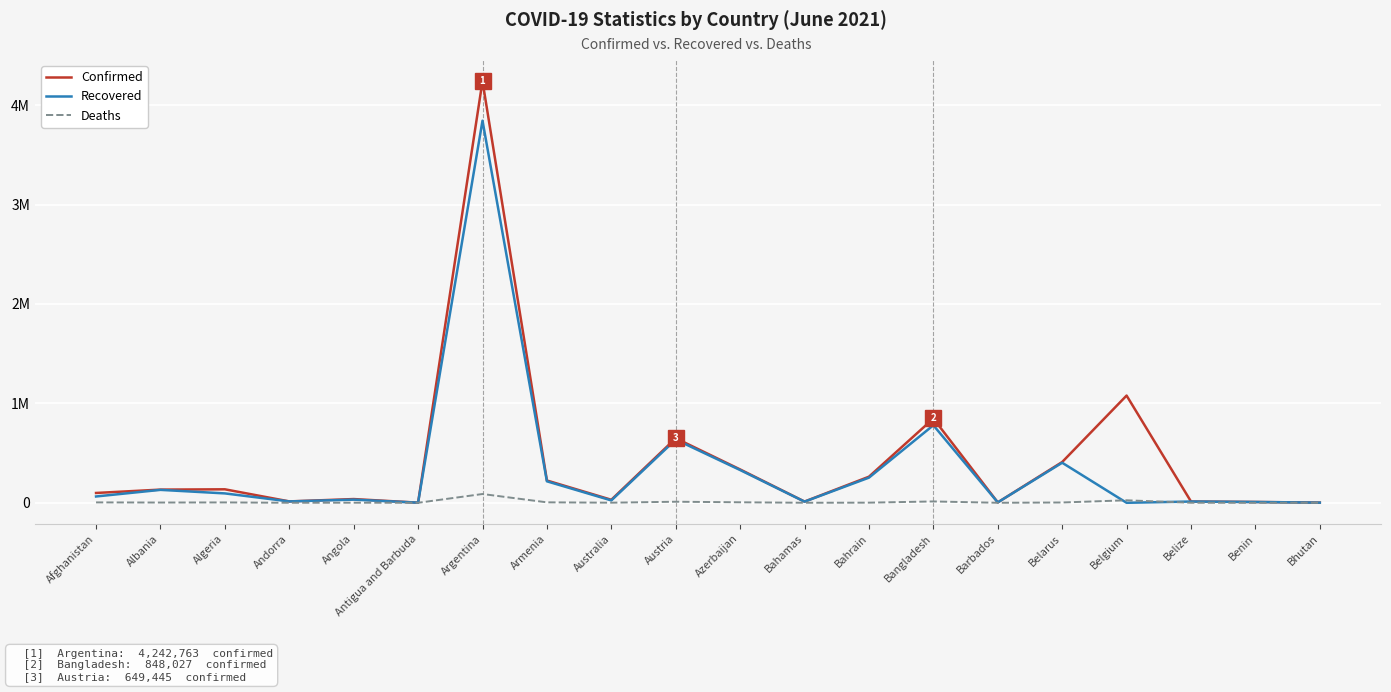

What is the label of the 9th point from the right?

Bahamas